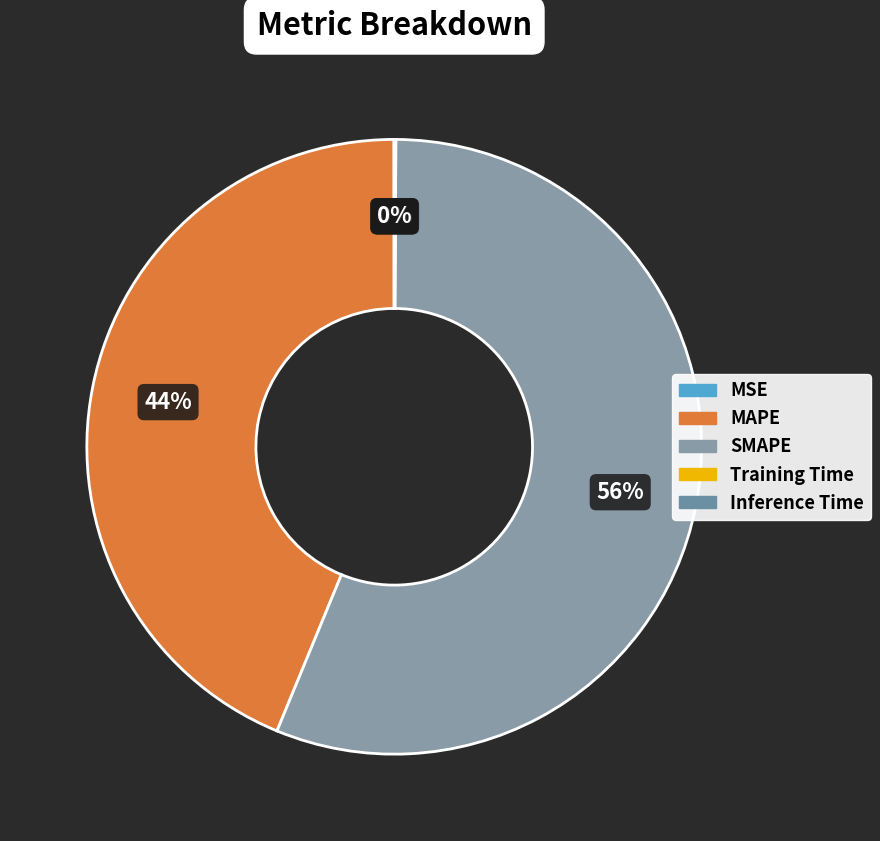

True or false: MAPE accounts for 35% of the total.

False